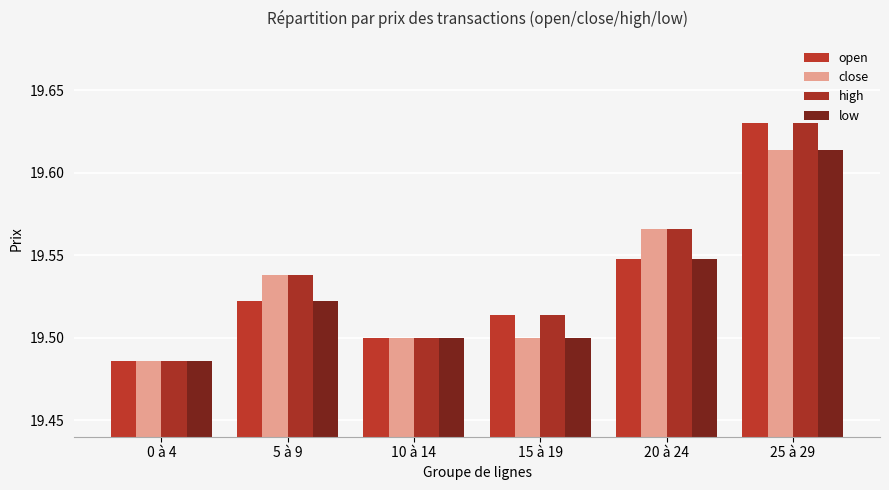

What is the average value of the open series?

19.5